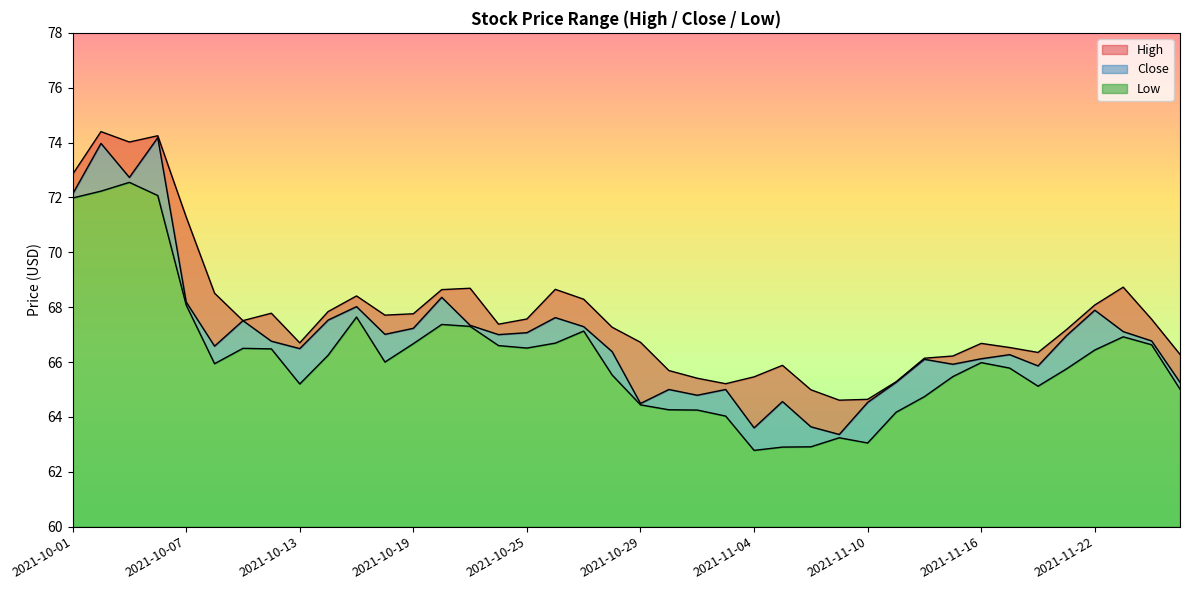

What position from the left is 2021-11-22?

37